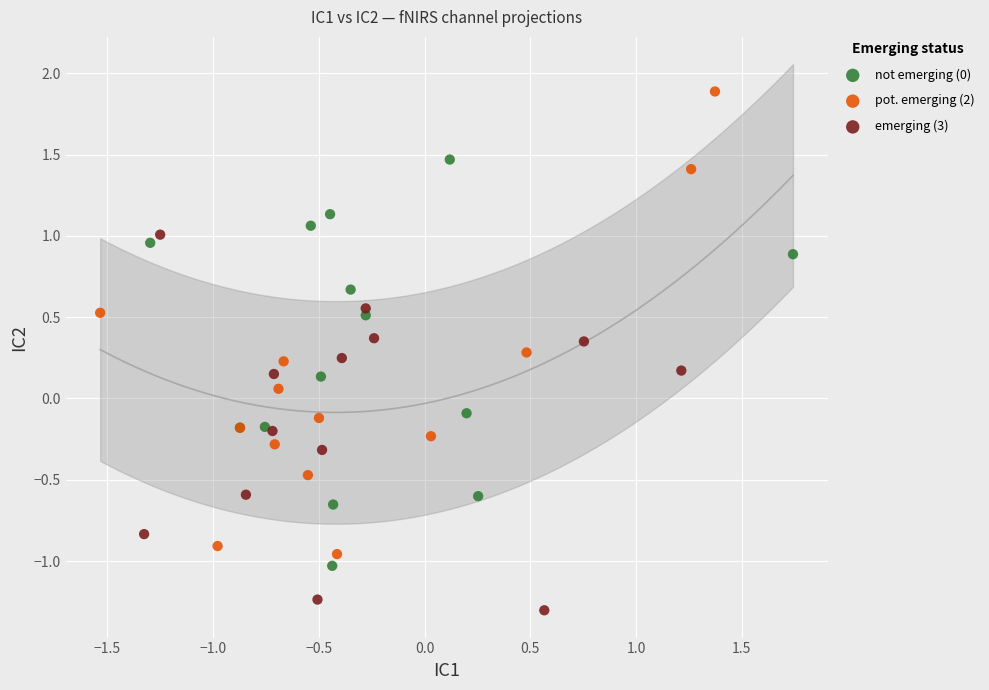

Which series reaches the minimum Y coordinate?

emerging (3)